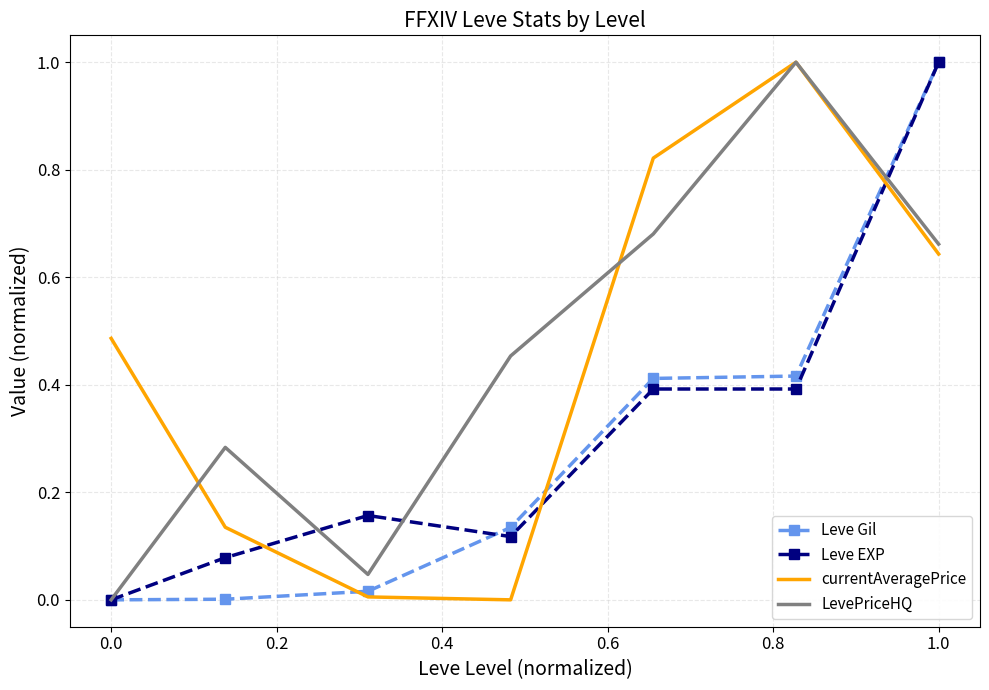

True or false: currentAveragePrice and Leve EXP intersect in this chart.

True